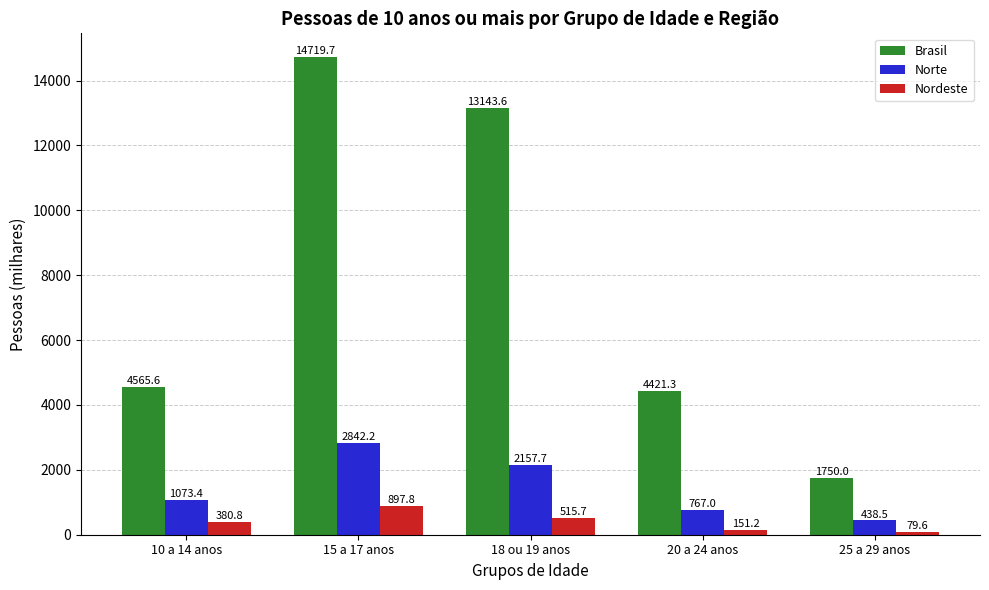

How many bars are there in each group?

3